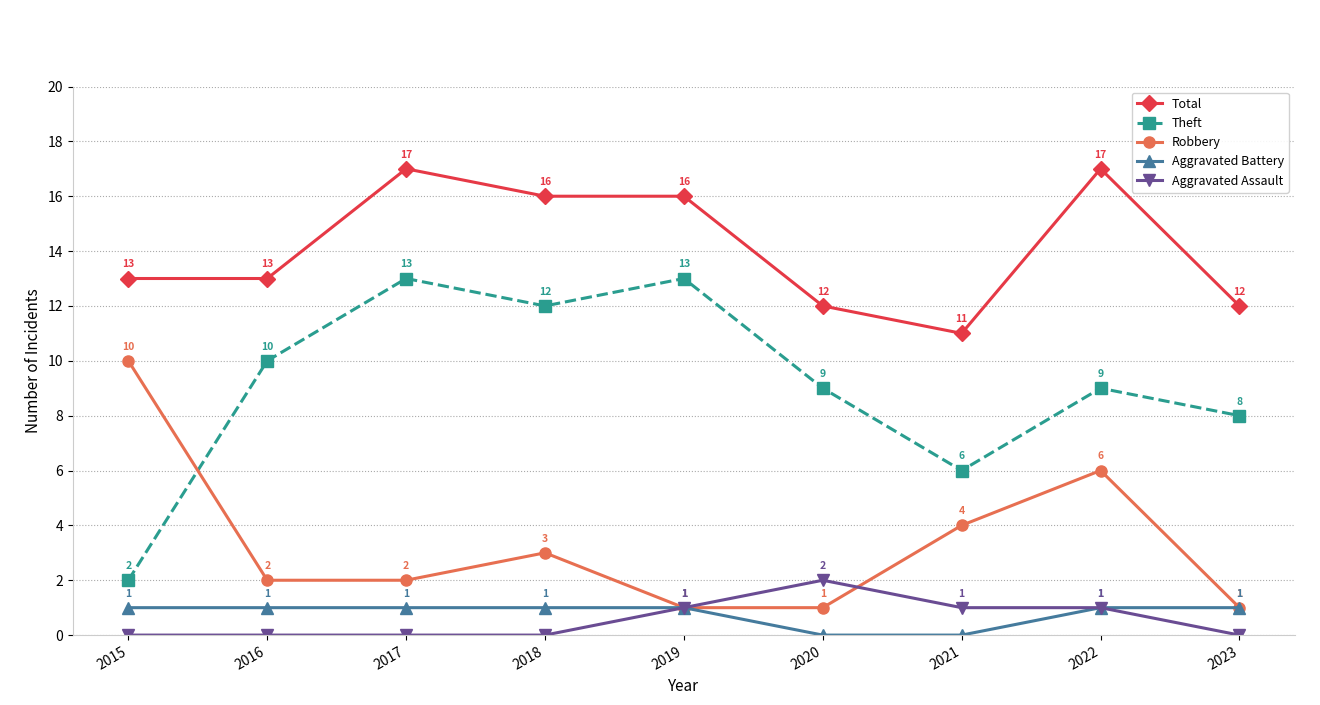

At which label does Aggravated Assault reach its peak?

2020